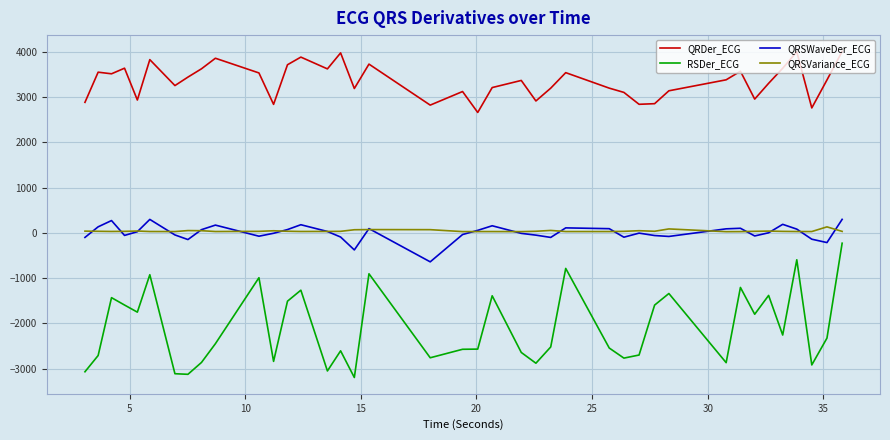

Is this an area chart (filled region under the line)?

No